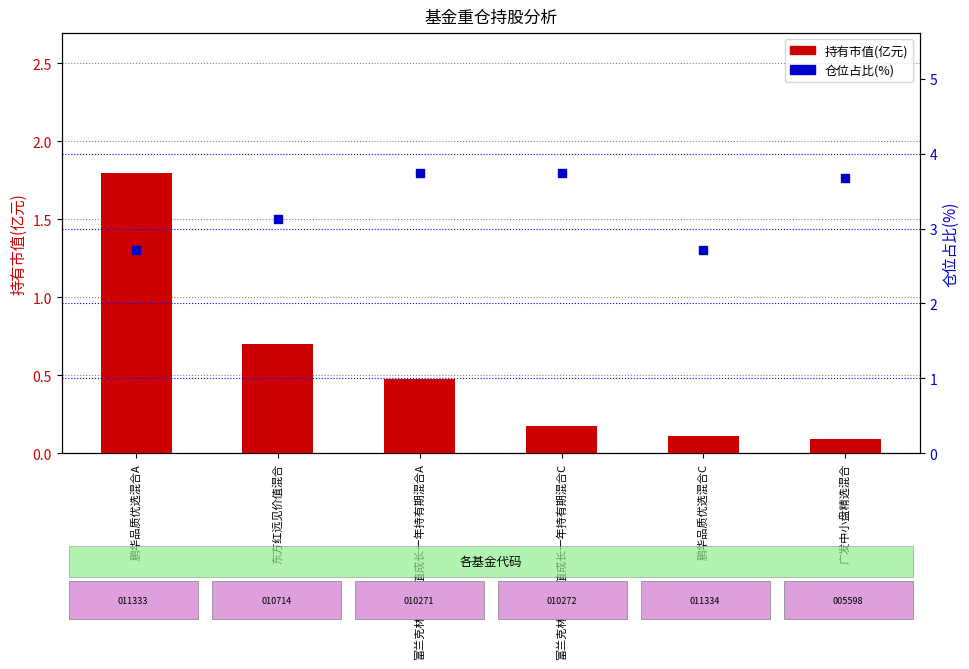

Which series reaches the minimum Y coordinate?

持有市值(亿元)